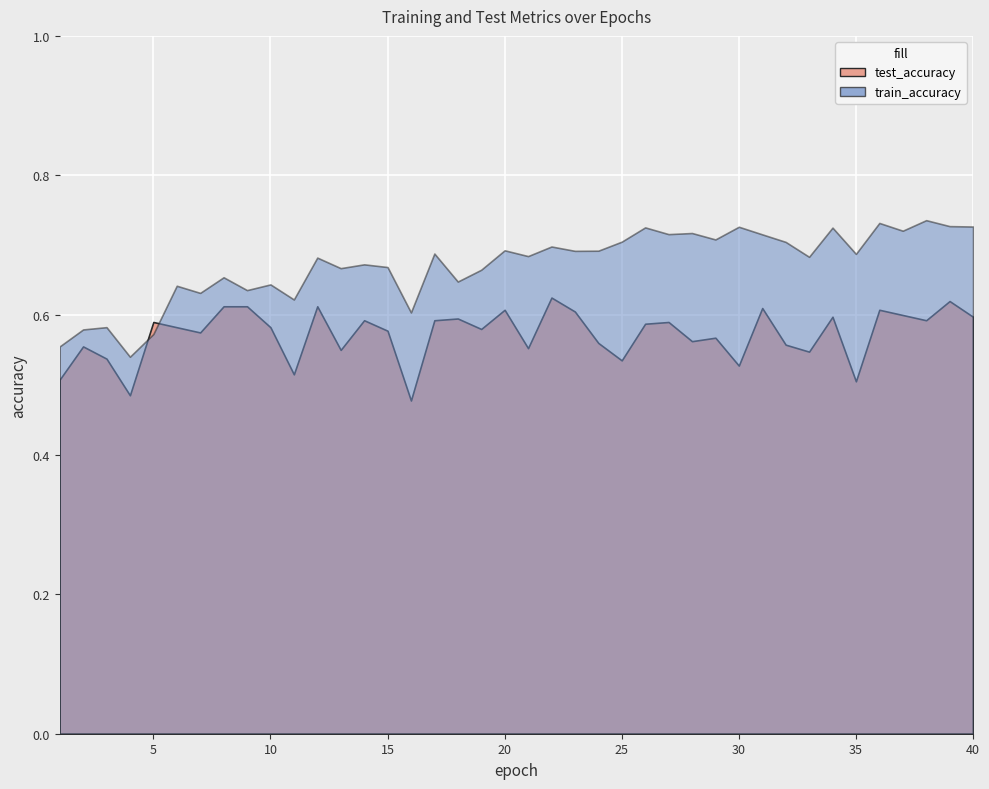

Is the value of test_accuracy at 39 greater than the value of train_accuracy at 21?

No